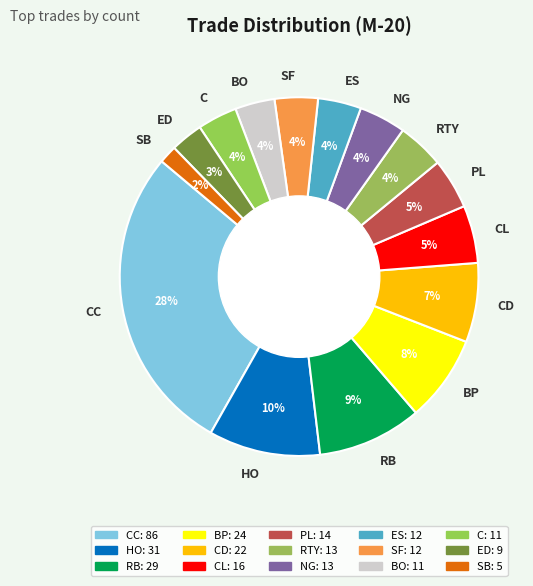

To the nearest percent, what portion does RB represent?

9%